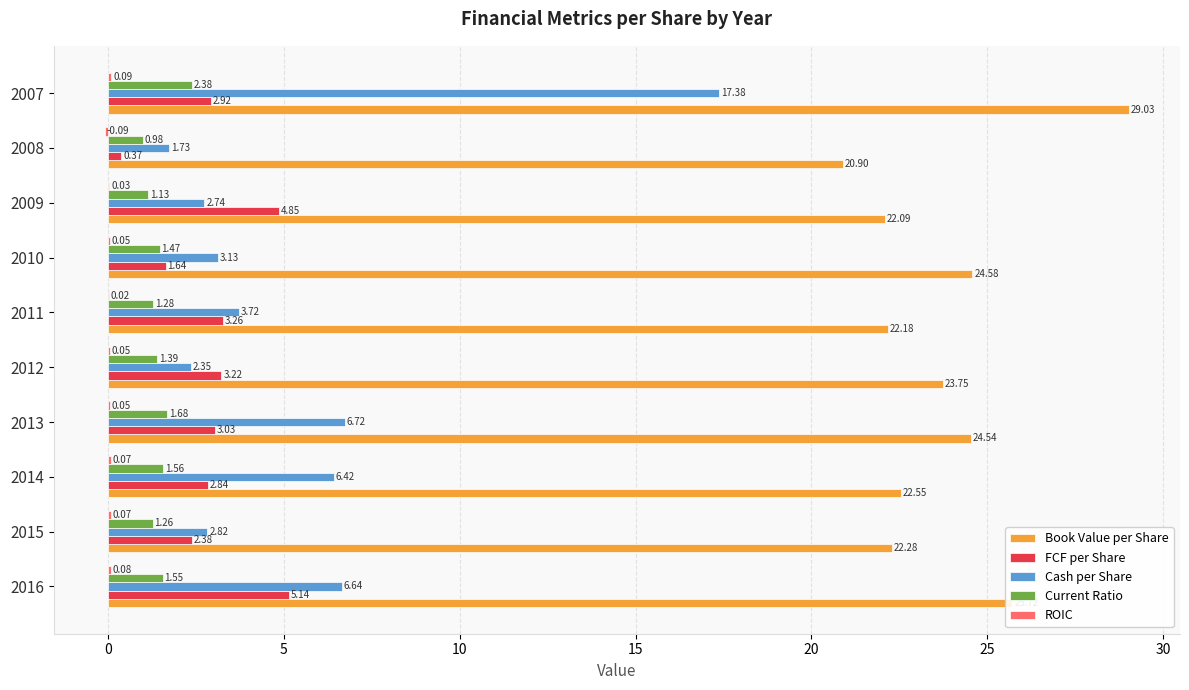

At which category is the sum across all series the highest?

2007